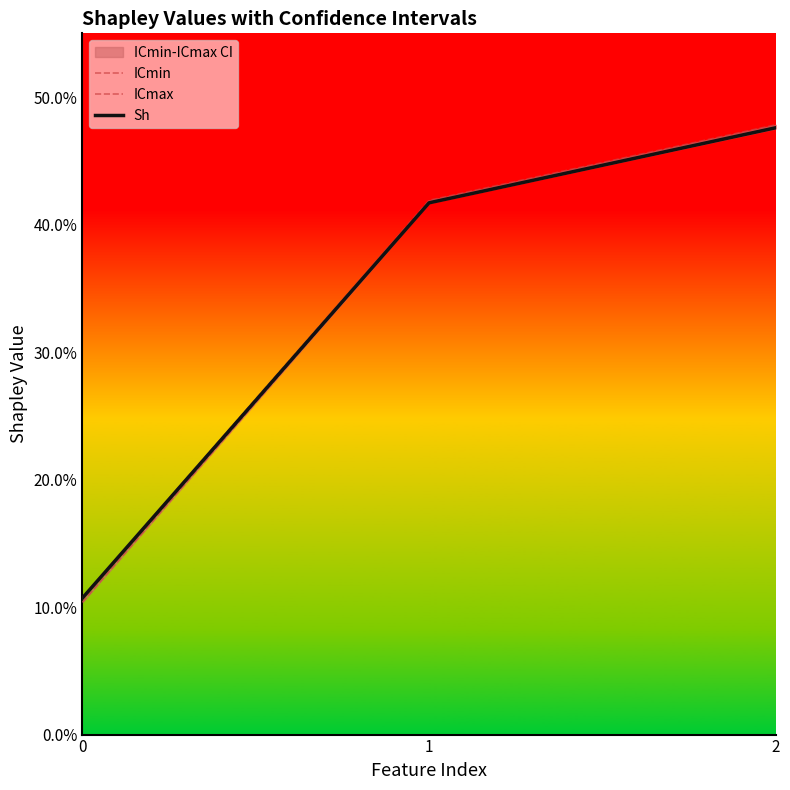

What is the sum of the Sh values at 2 and 1?

0.9